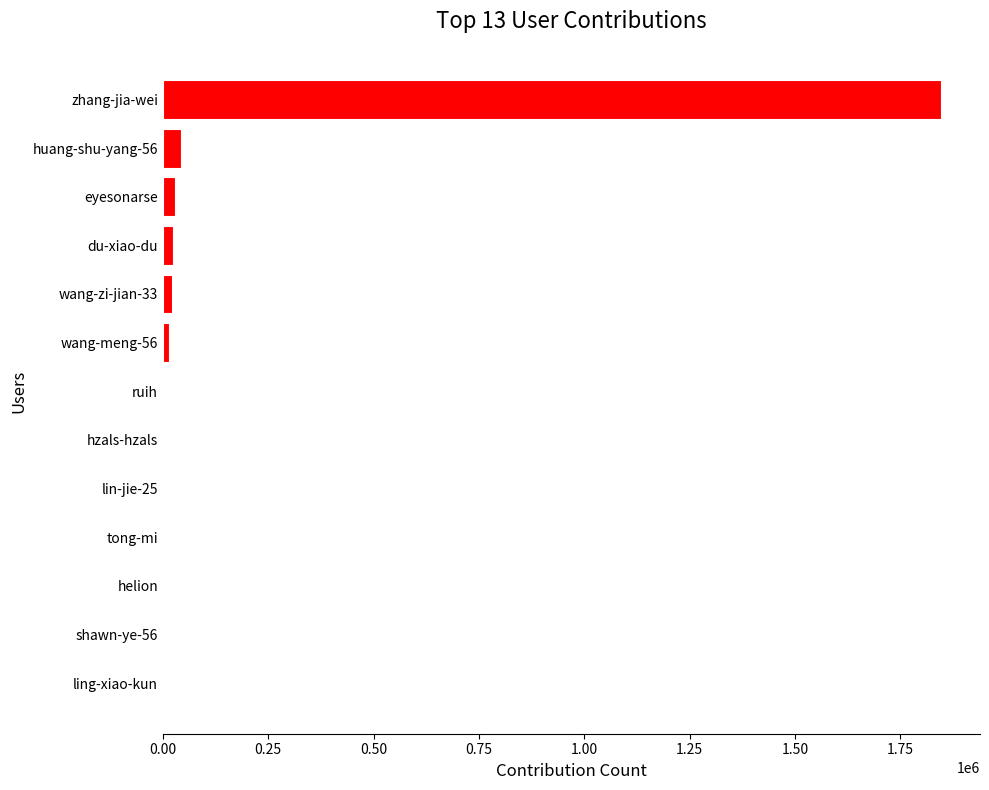

What is the maximum value shown in the chart?

1846398